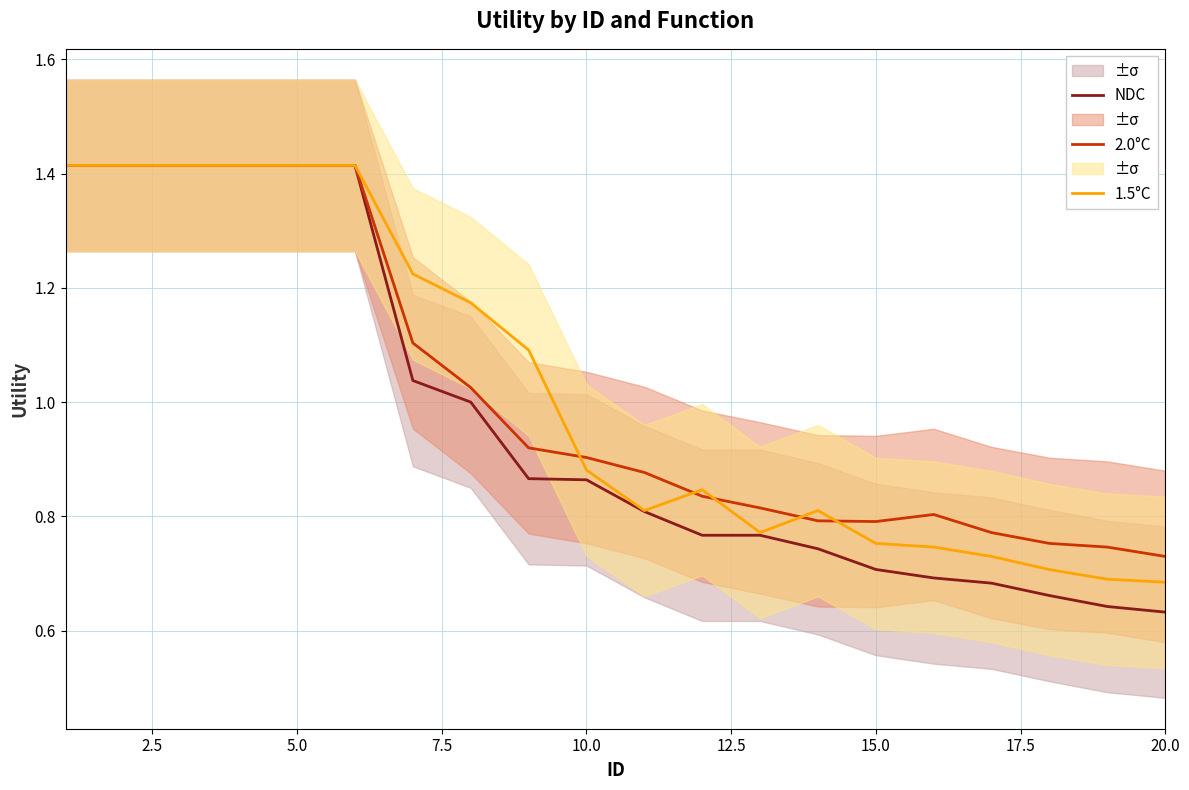

What is the minimum value for NDC?

0.6